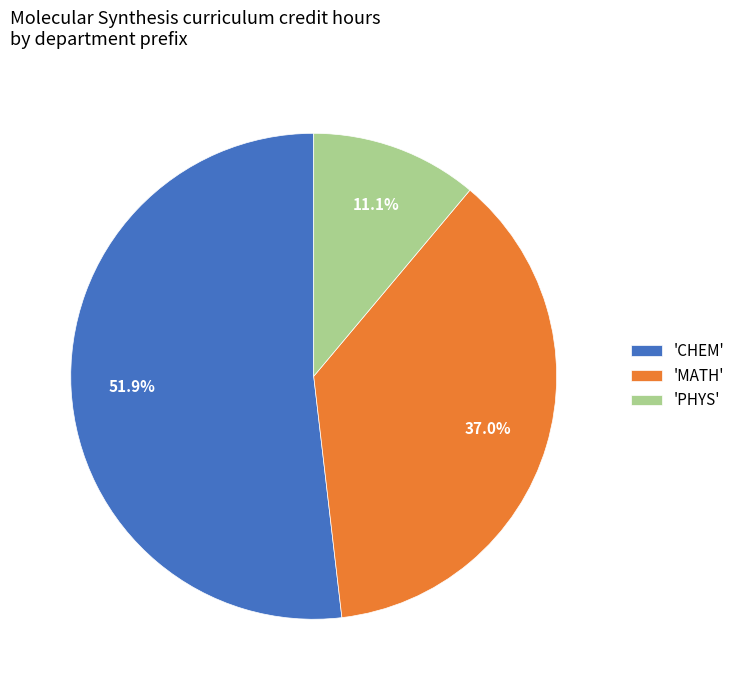

Which category has the biggest portion of the pie?

'CHEM'